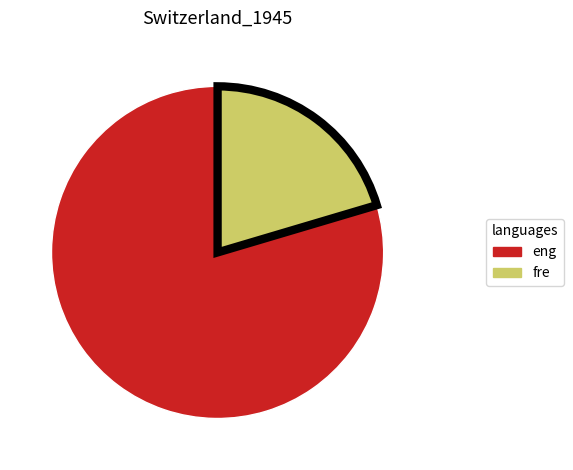

Is there a majority slice in this chart?

Yes